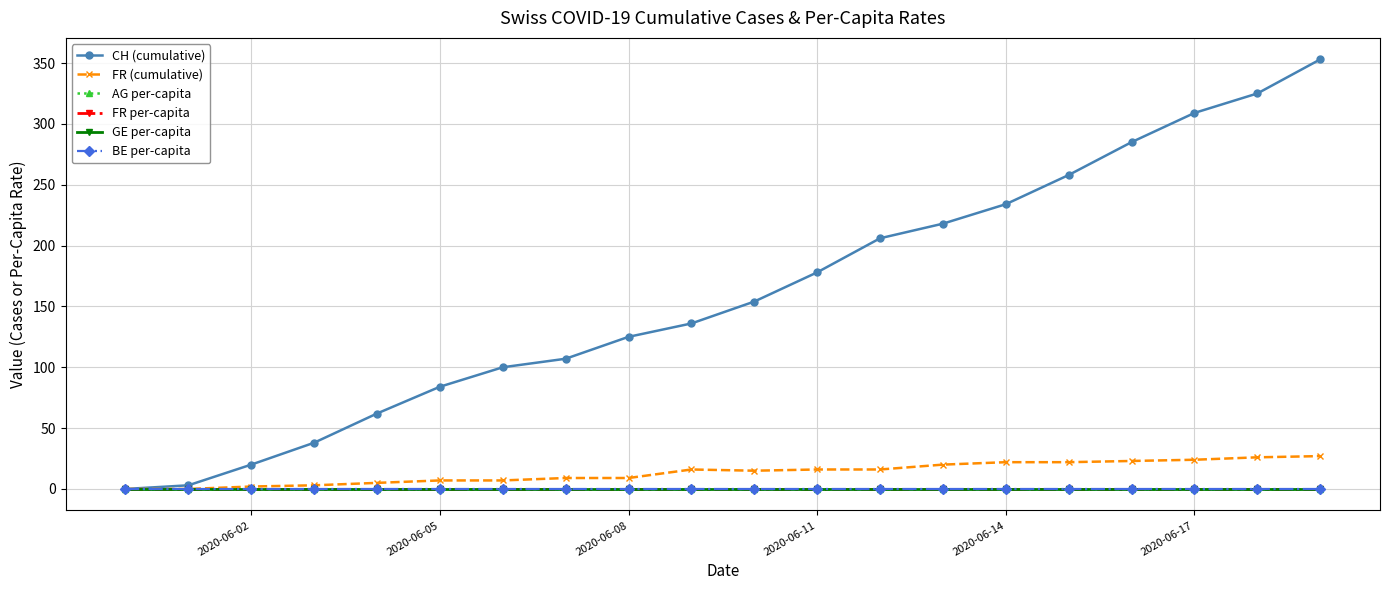

Which series has the largest range (max minus min)?

CH (cumulative)